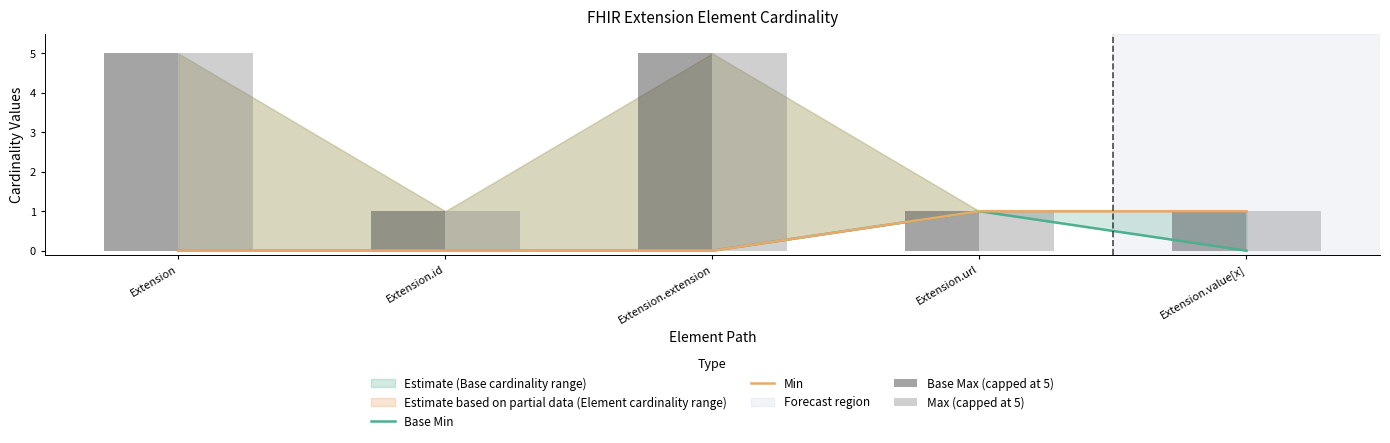

What is the greatest value displayed?

5